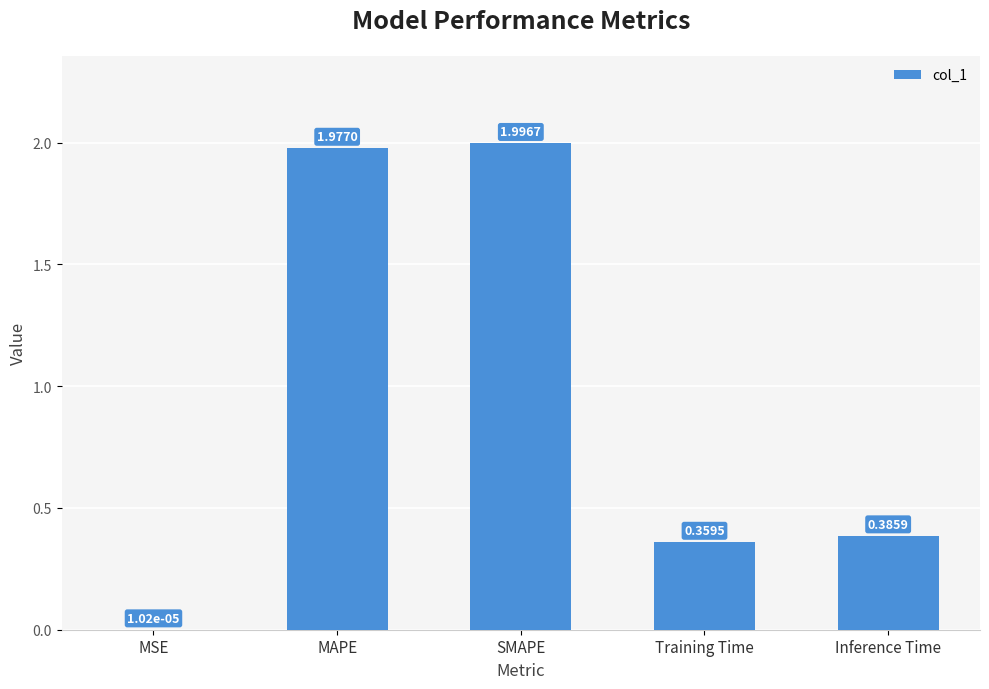

True or false: the data shows 0.1 at Training Time.

False